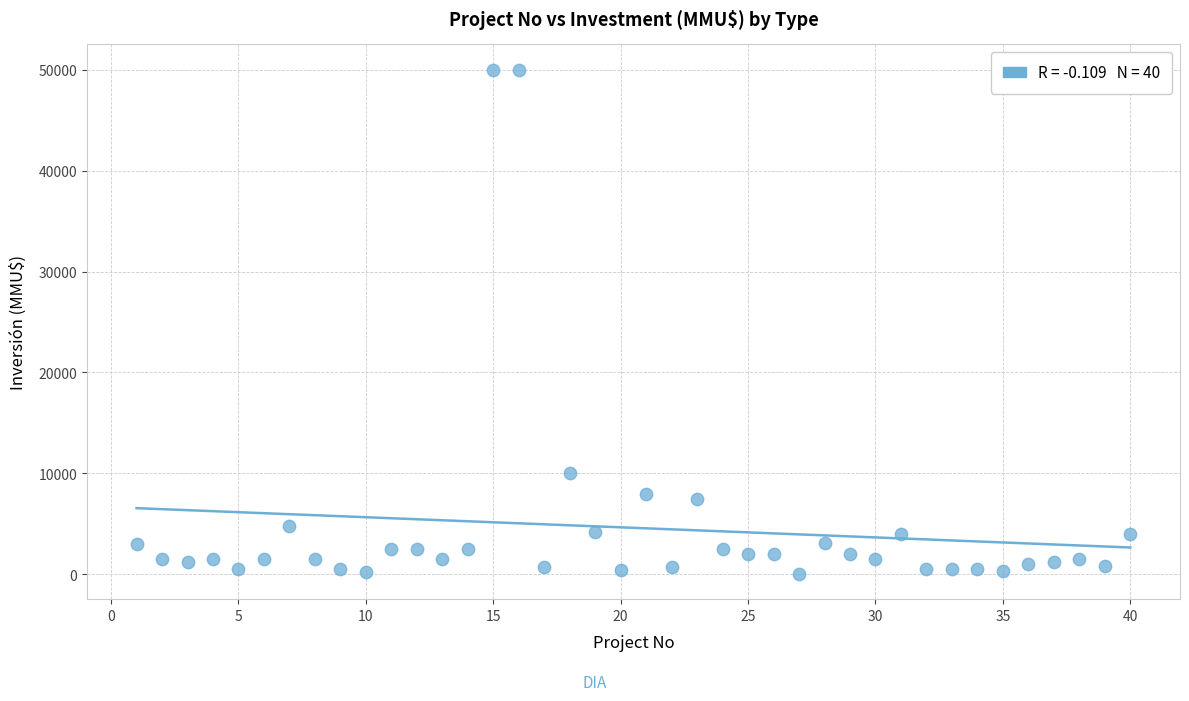

What Y value in the scatter plot is closest to 25019?

10000